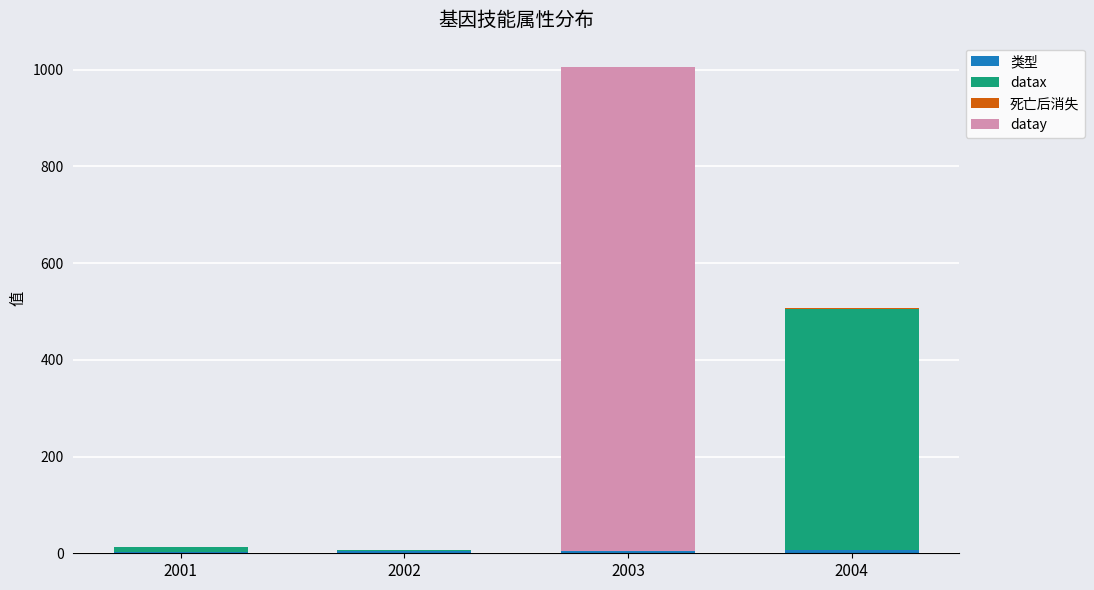

At which category is the sum across all series the highest?

2003